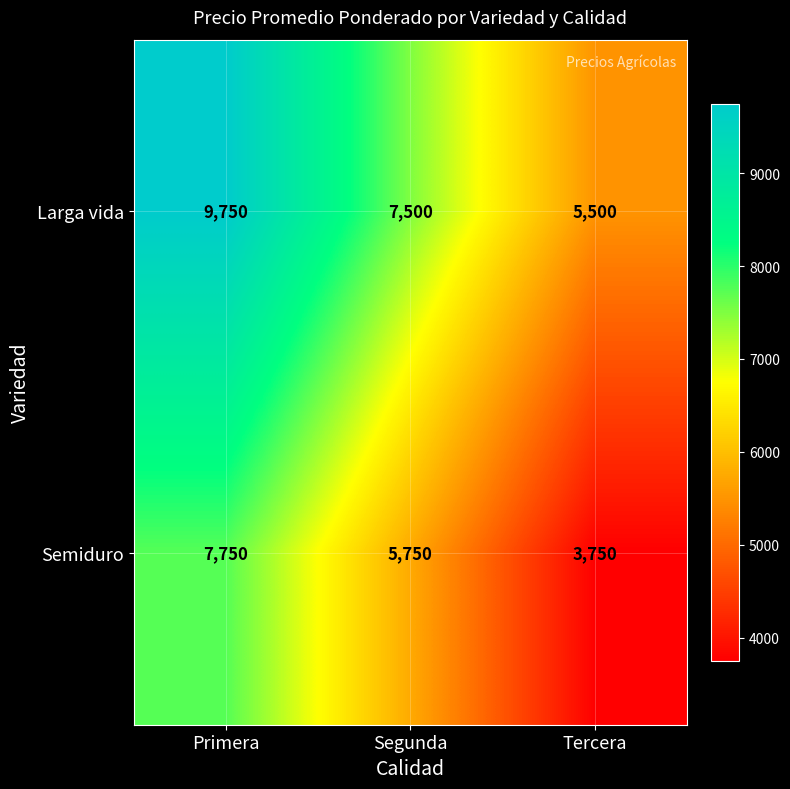

Count the number of data series in this chart.

2